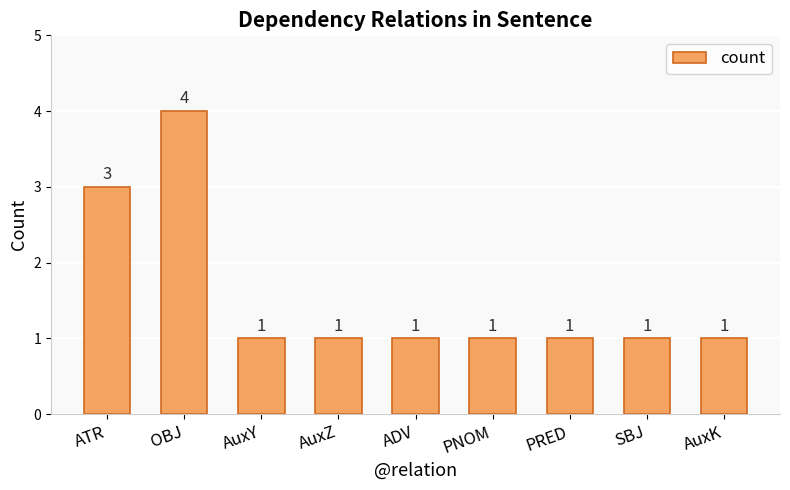

What is the average value?

2